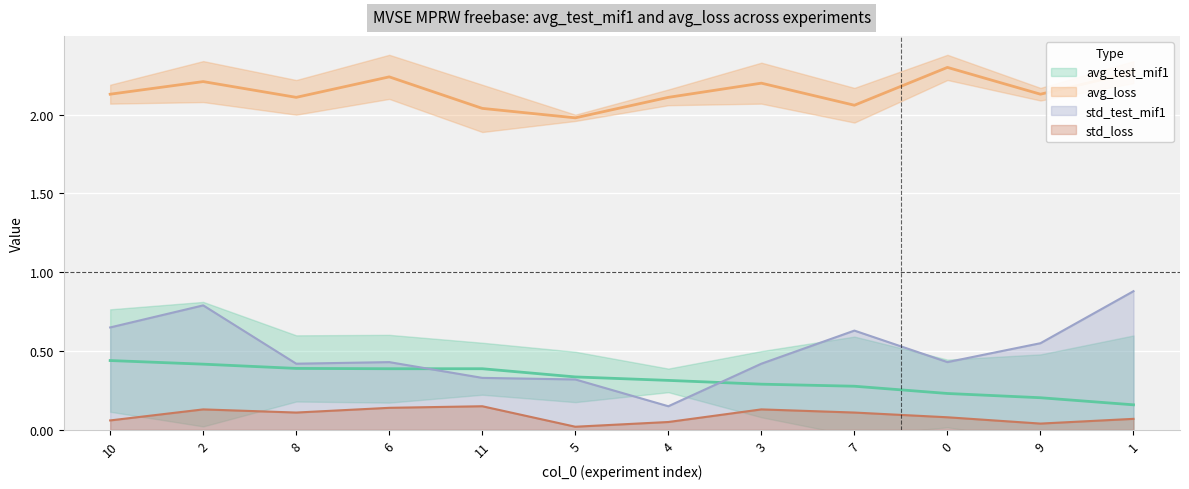

List the series in order of their peak value, highest first.

avg_loss, std_test_mif1, avg_test_mif1, std_loss